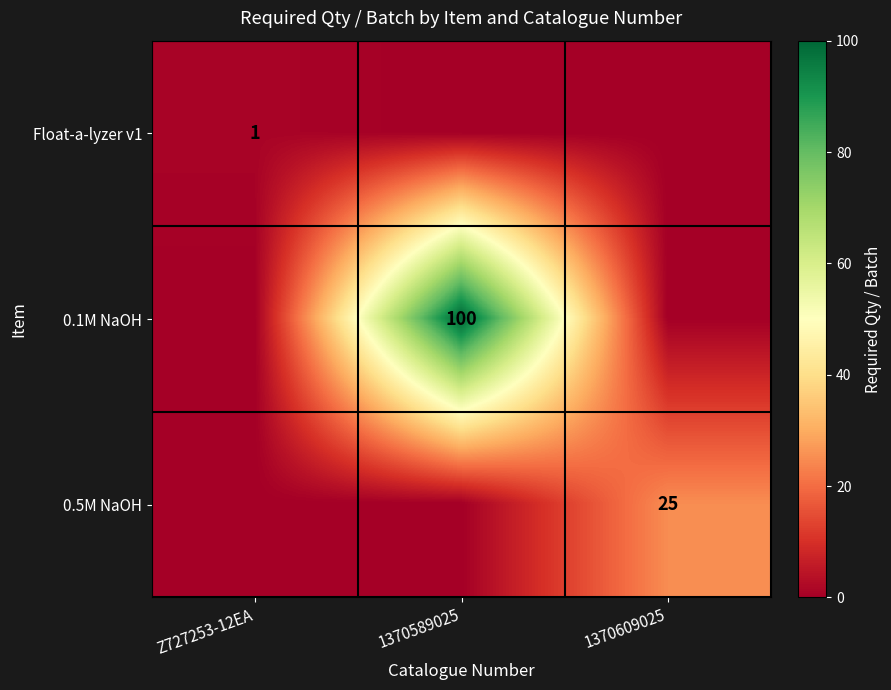

The value of 0.1M NaOH at 1370589025 is 148. True or false?

False